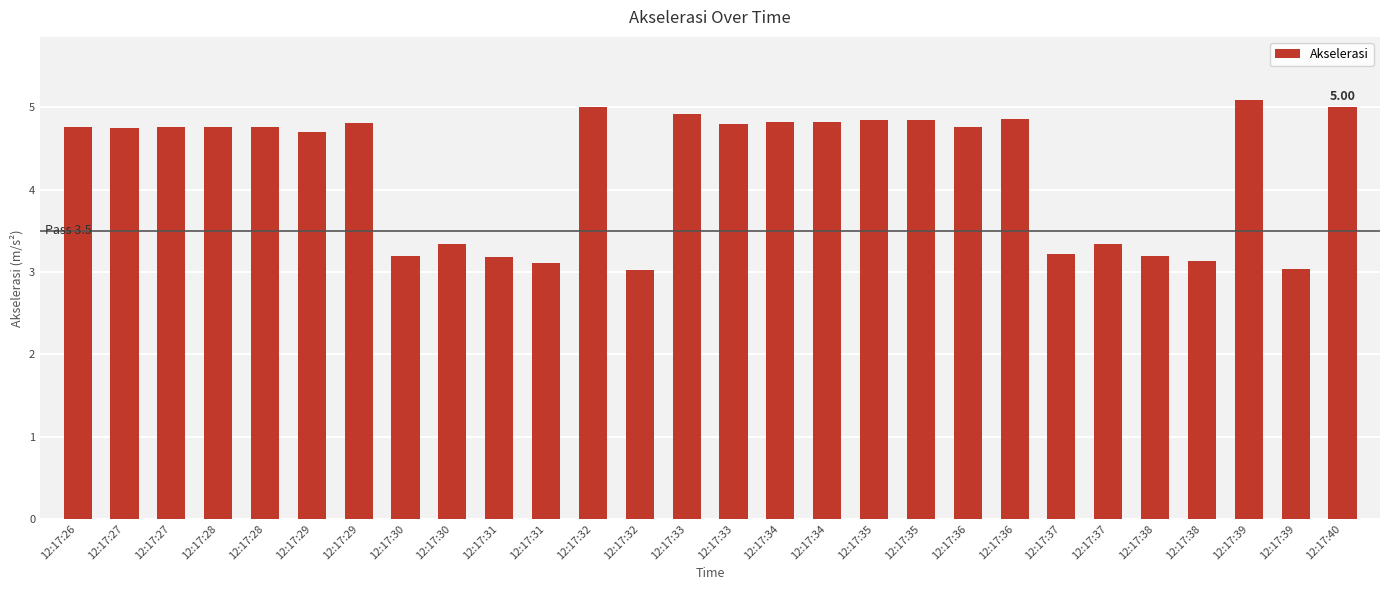

Which category has the highest value across all series?

12:17:39